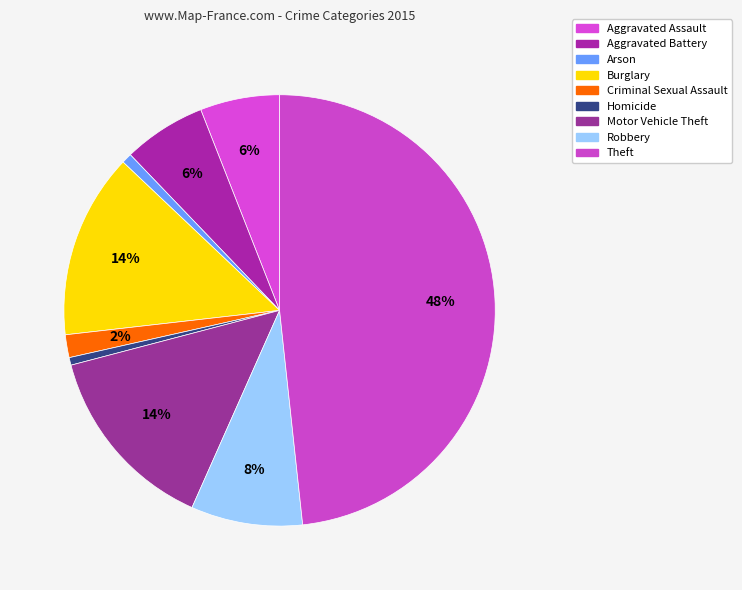

Count the number of slices in the pie.

9